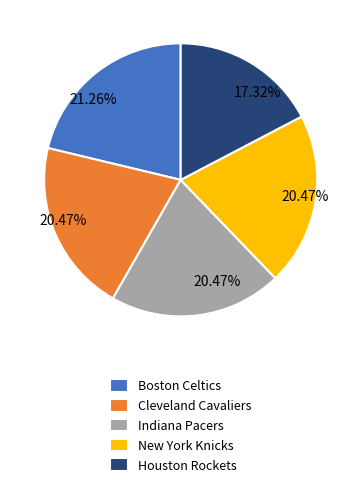

Does any single category account for the majority?

No